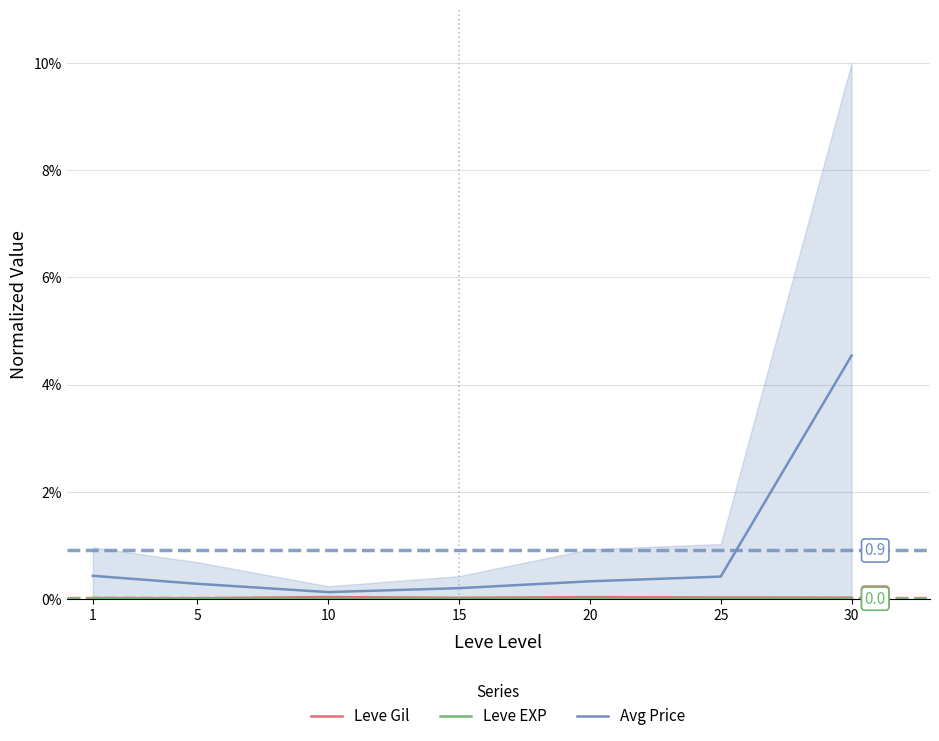

Which series has the largest total across all categories?

Avg Price